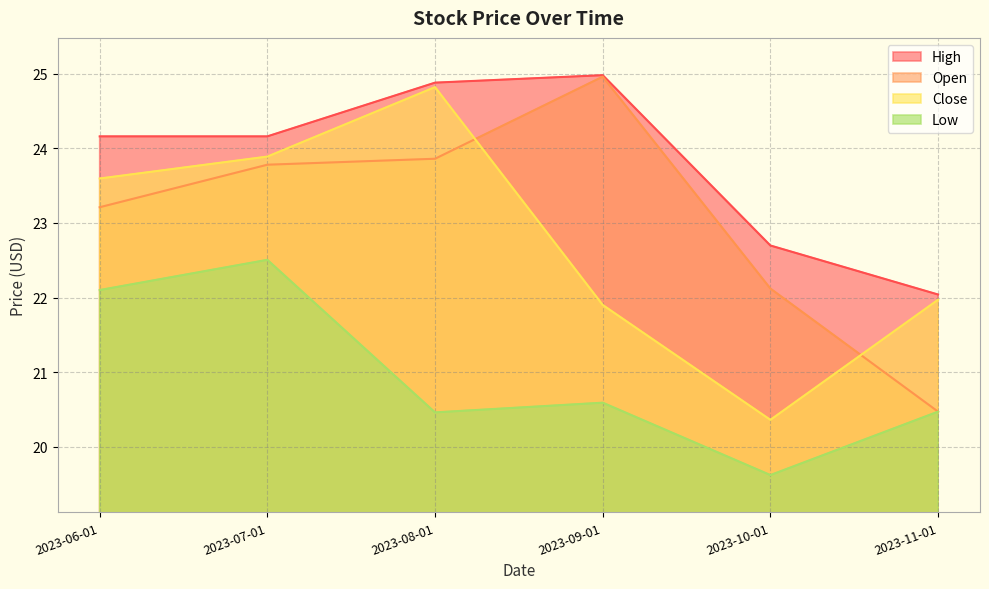

Is it true that Close equals 7.2 at 2023-11-01?

False